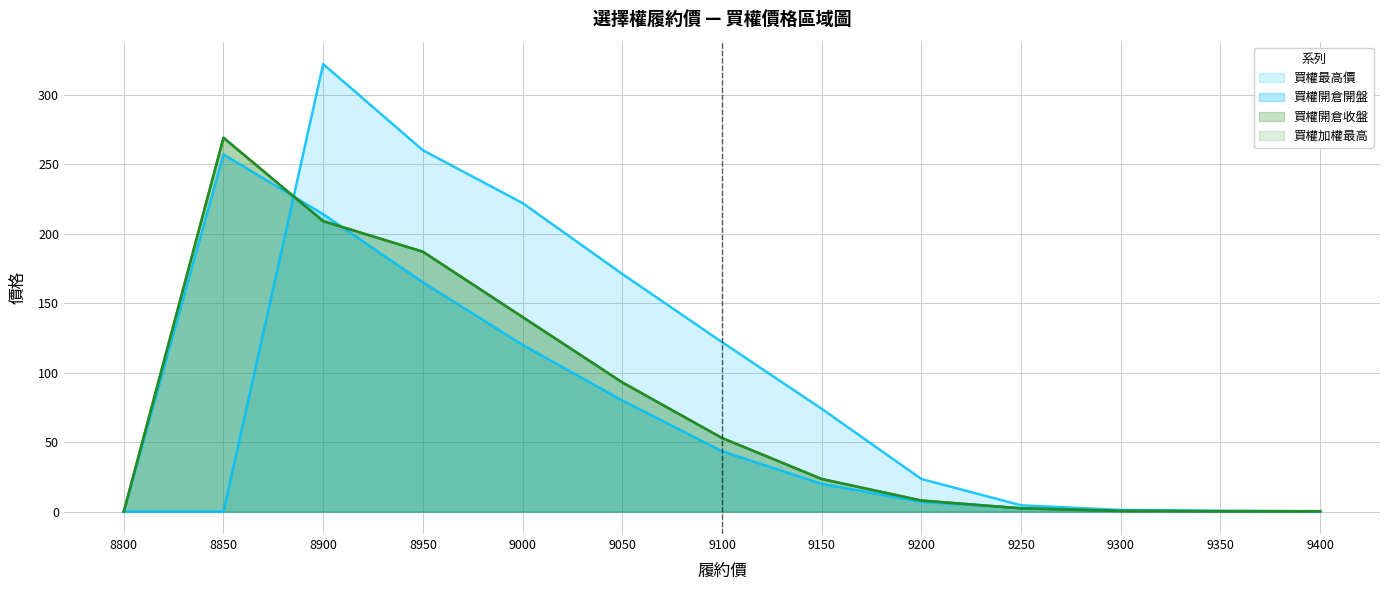

How many lines are shown in the chart?

4